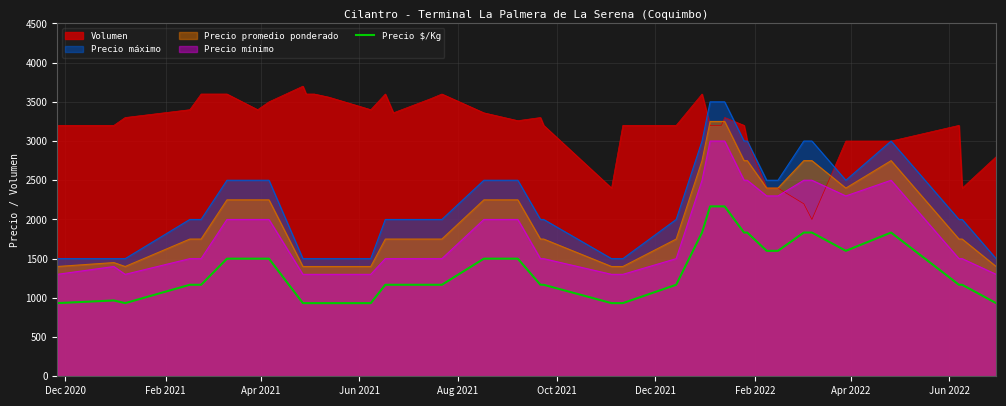

Rank the series by their maximum value, from lowest to highest.

Precio $/Kg, Precio mínimo, Precio promedio ponderado, Precio máximo, Volumen